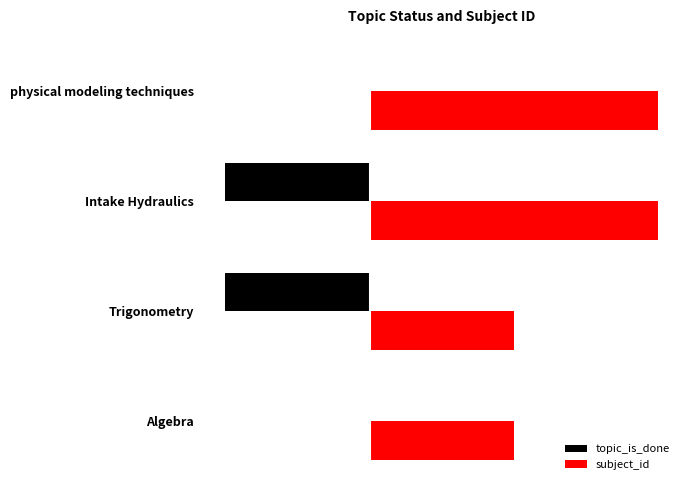

What are all the series names shown in the legend?

topic_is_done, subject_id